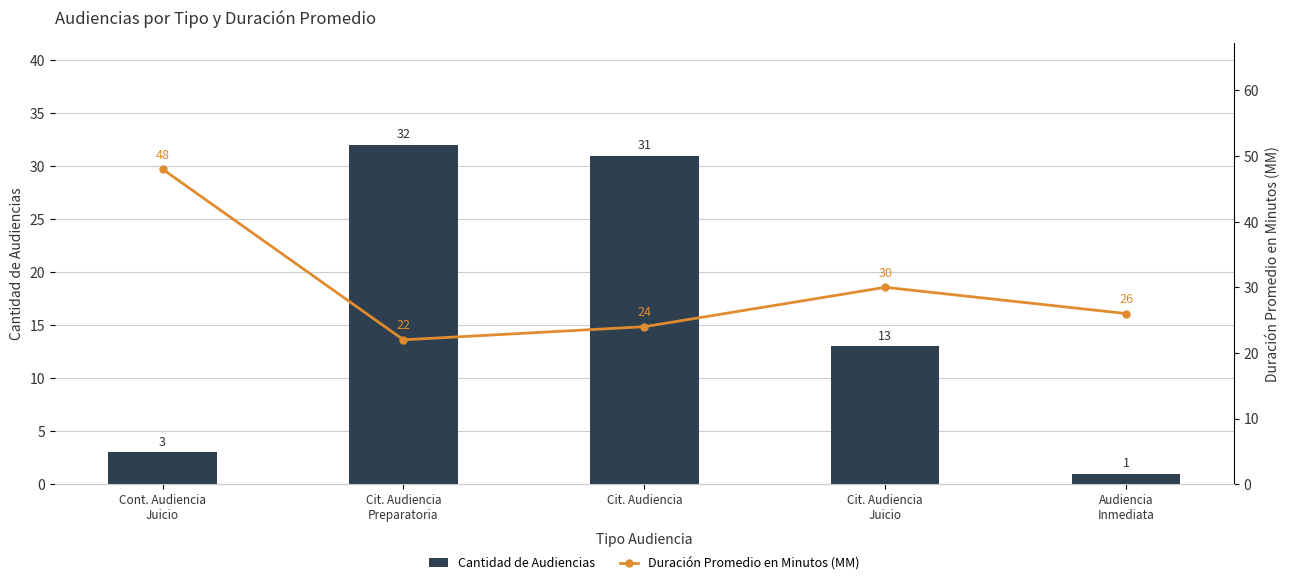

What is the difference between the second highest and second lowest values in the Duración Promedio en Minutos (MM) series?

6